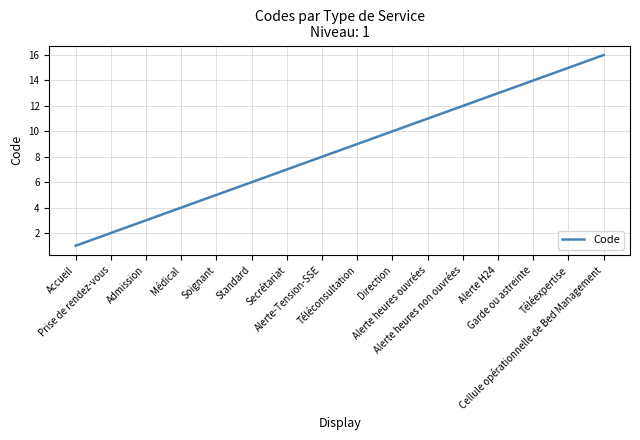

What is the maximum value shown in the chart?

16